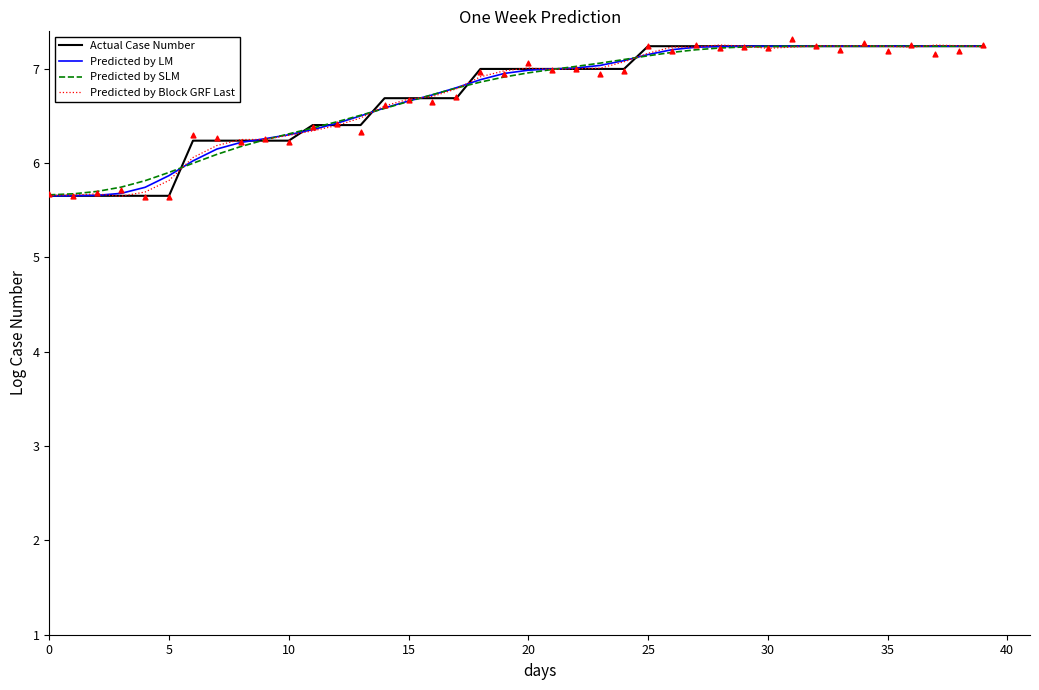

Which series contains the lowest Y value?

Predicted by Block GRF Last